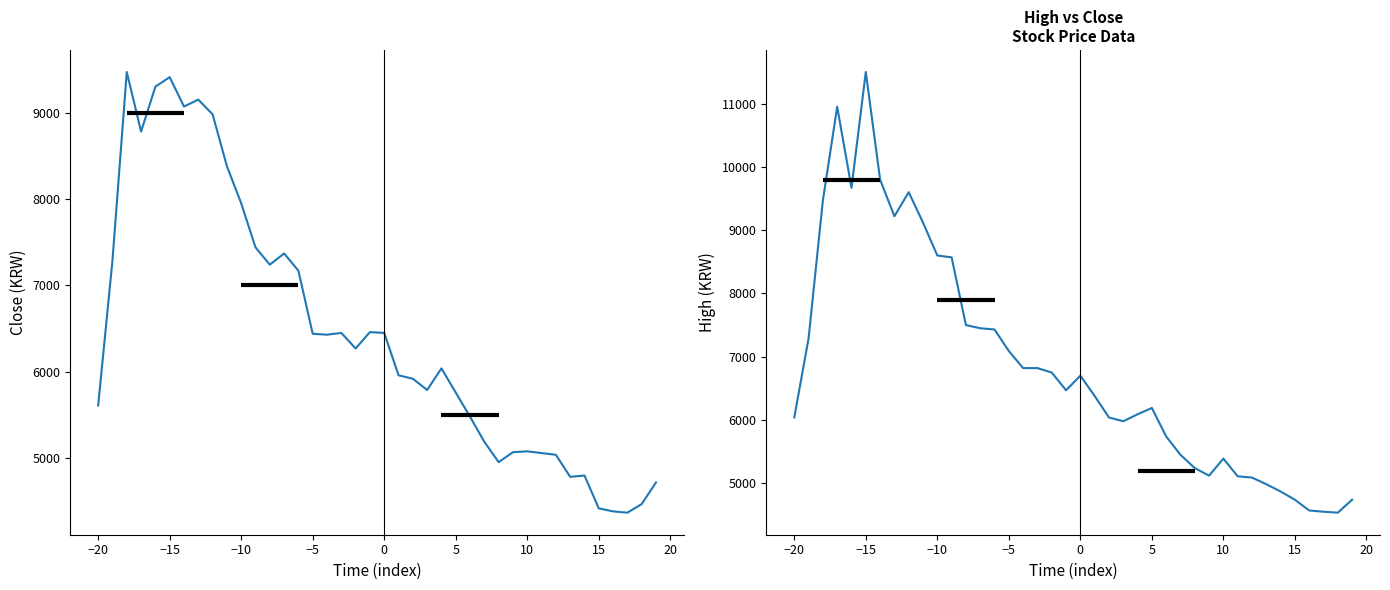

Is this an area chart (filled region under the line)?

No